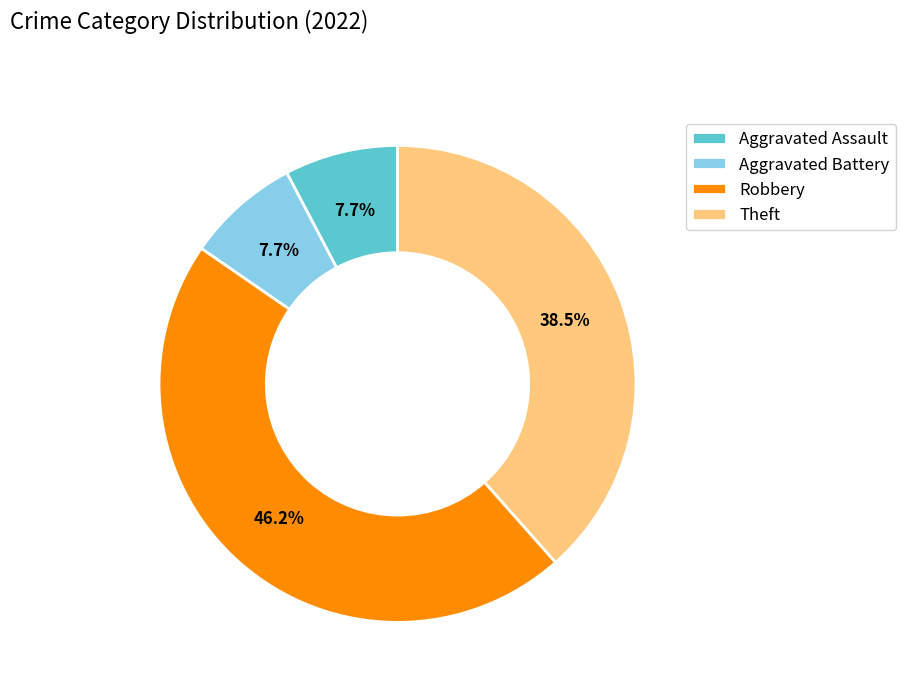

Which category has the biggest portion of the pie?

Robbery